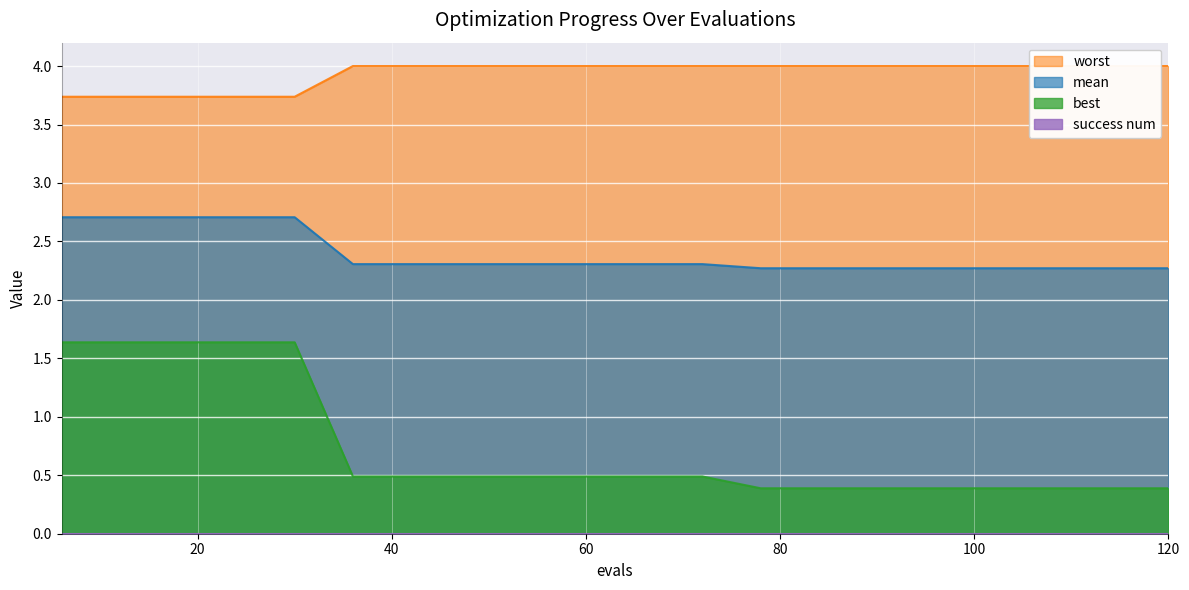

Between 48 and 84, which is larger?

48